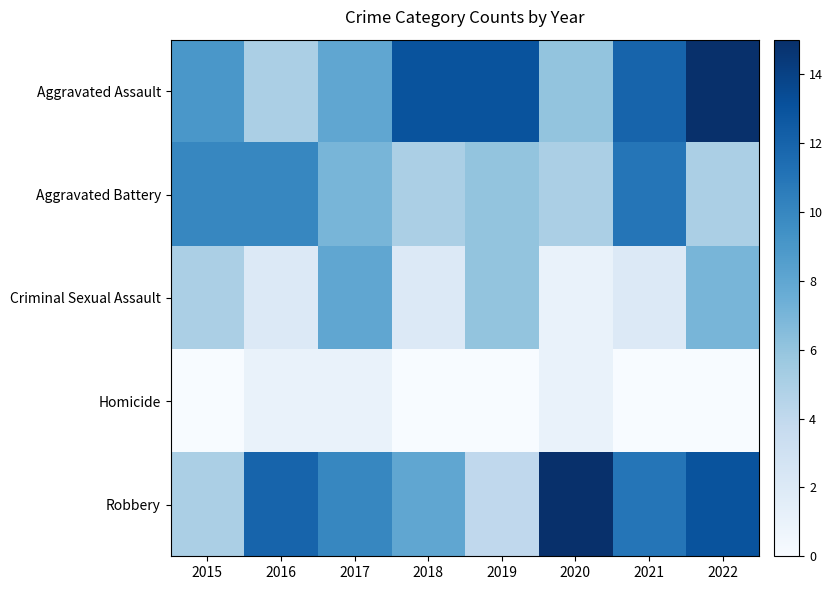

At how many categories does at least one series exceed 11?

6